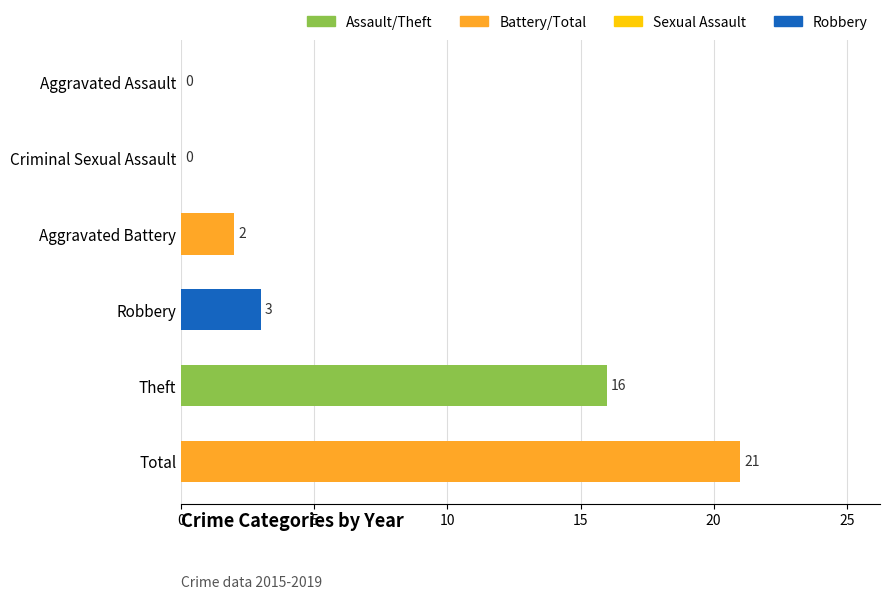

Is it true that the value at Aggravated Assault is 11?

False